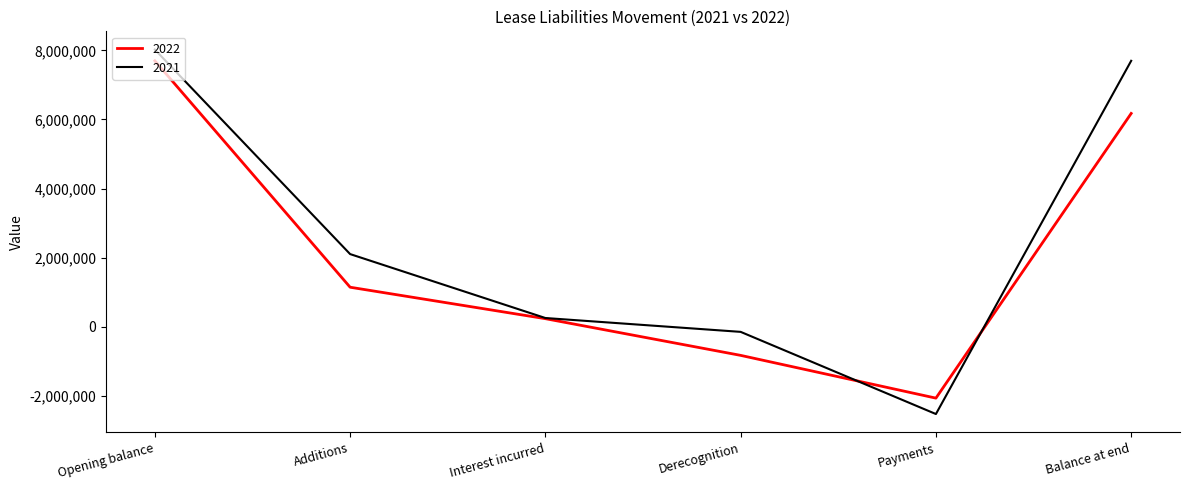

What is the total value across all series at Interest incurred?

483292